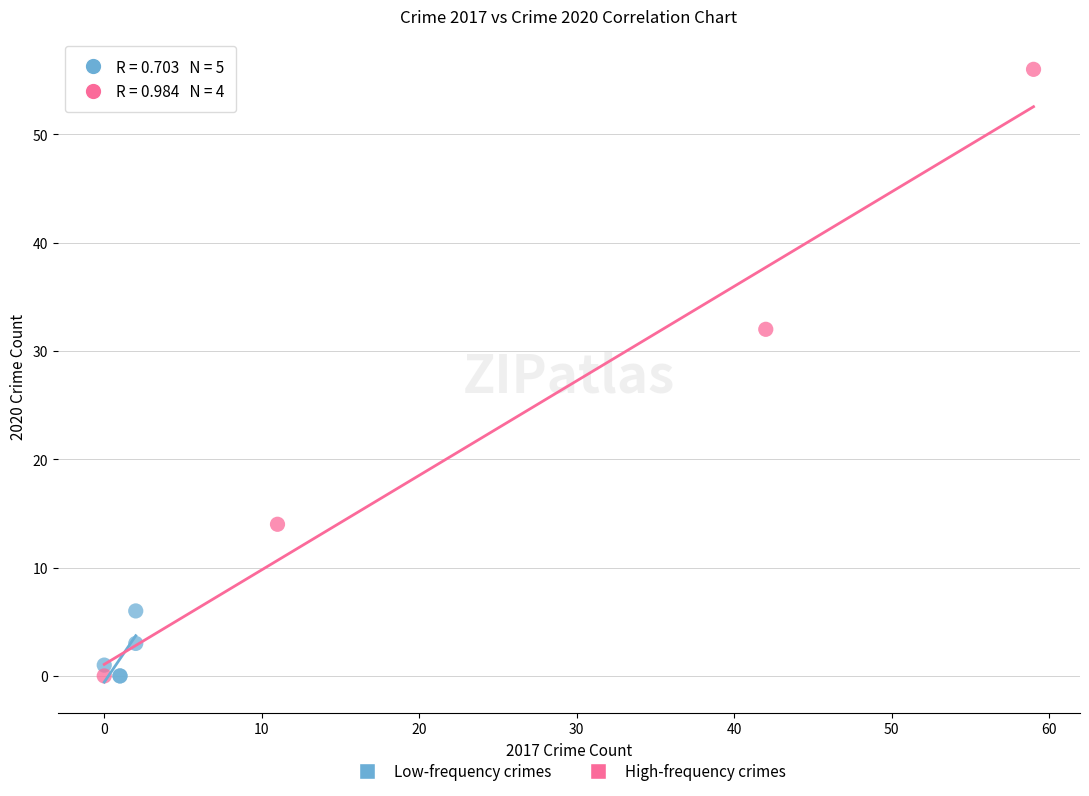

What are all the series names shown in the legend?

Low-frequency crimes, High-frequency crimes